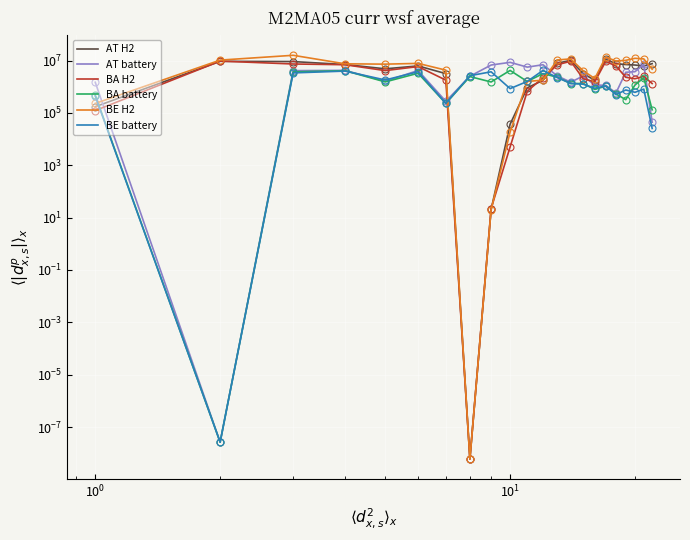

Count the number of data series in this chart.

6